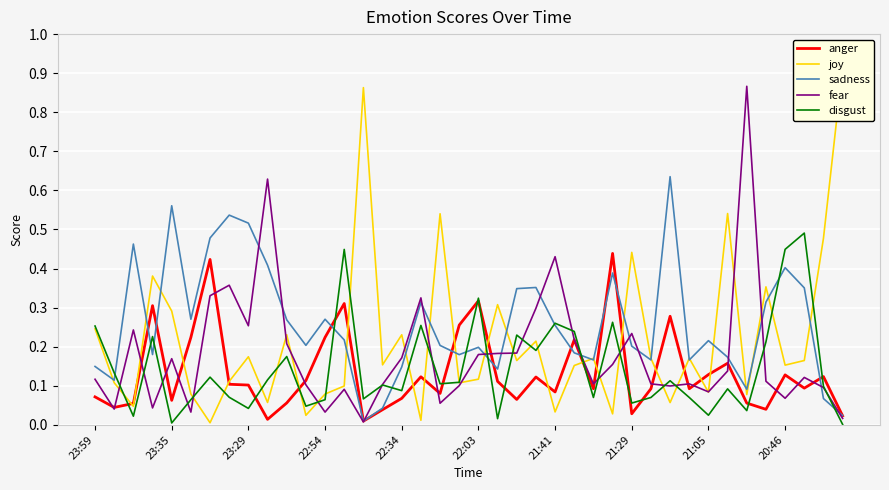

Reading right to left, transcribe all the data shown in this chart.

anger: 0.0	0.1	0.1	0.1	0.0	0.1	0.2	0.1	0.1	0.3	0.1	0.0	0.4	0.1	0.2	0.1	0.1	0.1	0.1	0.3	0.3	0.1	0.1	0.1	0.0	0.0	0.3	0.2	0.1	0.1	0.0	0.1	0.1	0.4	0.2	0.1	0.3	0.1	0.0	0.1
joy: 0.9	0.5	0.2	0.2	0.4	0.1	0.5	0.1	0.2	0.1	0.2	0.4	0.0	0.2	0.2	0.0	0.2	0.2	0.3	0.1	0.1	0.5	0.0	0.2	0.2	0.9	0.1	0.1	0.0	0.2	0.1	0.2	0.1	0.0	0.1	0.3	0.4	0.0	0.1	0.2
sadness: 0.0	0.1	0.4	0.4	0.3	0.1	0.2	0.2	0.2	0.6	0.2	0.2	0.4	0.2	0.2	0.3	0.4	0.3	0.1	0.2	0.2	0.2	0.3	0.1	0.0	0.0	0.2	0.3	0.2	0.3	0.4	0.5	0.5	0.5	0.3	0.6	0.2	0.5	0.1	0.1
fear: 0.0	0.1	0.1	0.1	0.1	0.9	0.1	0.1	0.1	0.1	0.1	0.2	0.2	0.1	0.2	0.4	0.3	0.2	0.2	0.2	0.1	0.1	0.3	0.2	0.1	0.0	0.1	0.0	0.1	0.2	0.6	0.3	0.4	0.3	0.0	0.2	0.0	0.2	0.0	0.1
disgust: 0.0	0.1	0.5	0.4	0.2	0.0	0.1	0.0	0.1	0.1	0.1	0.1	0.3	0.1	0.2	0.3	0.2	0.2	0.0	0.3	0.1	0.1	0.3	0.1	0.1	0.1	0.4	0.1	0.0	0.2	0.1	0.0	0.1	0.1	0.1	0.0	0.2	0.0	0.1	0.3